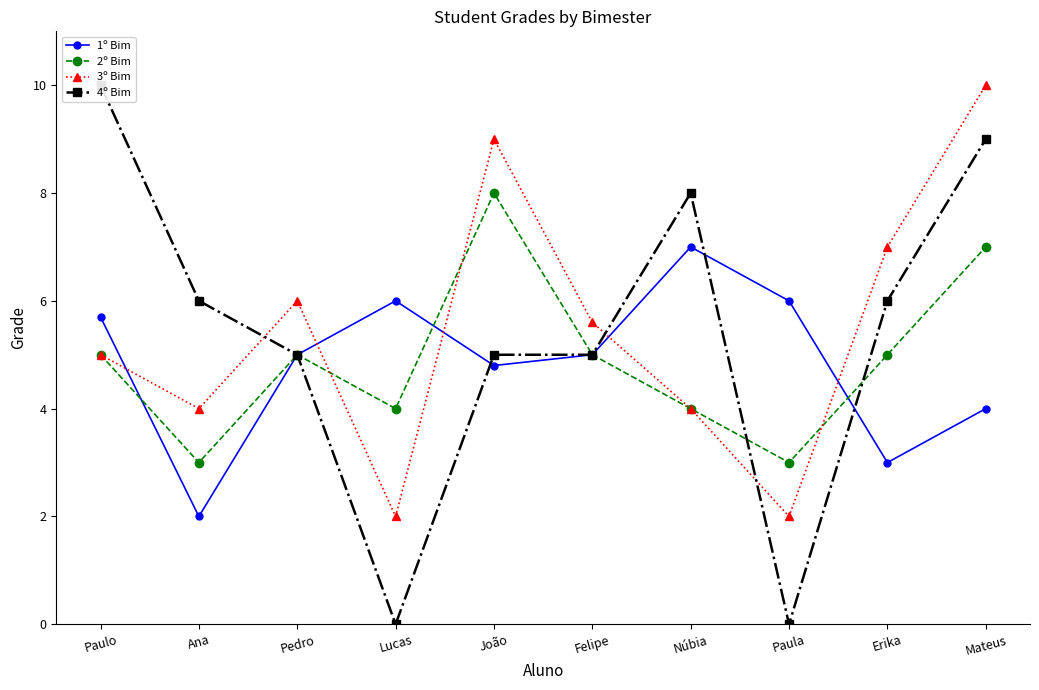

Reading left to right, what are all the values shown in this chart?

1º Bim: Paulo=5.7	Ana=2.0	Pedro=5.0	Lucas=6.0	João=4.8	Felipe=5.0	Núbia=7.0	Paula=6.0	Erika=3.0	Mateus=4.0
2º Bim: Paulo=5.0	Ana=3.0	Pedro=5.0	Lucas=4.0	João=8.0	Felipe=5.0	Núbia=4.0	Paula=3.0	Erika=5.0	Mateus=7.0
3º Bim: Paulo=5.0	Ana=4.0	Pedro=6.0	Lucas=2.0	João=9.0	Felipe=5.6	Núbia=4.0	Paula=2.0	Erika=7.0	Mateus=10.0
4º Bim: Paulo=10.0	Ana=6.0	Pedro=5.0	Lucas=0.0	João=5.0	Felipe=5.0	Núbia=8.0	Paula=0.0	Erika=6.0	Mateus=9.0